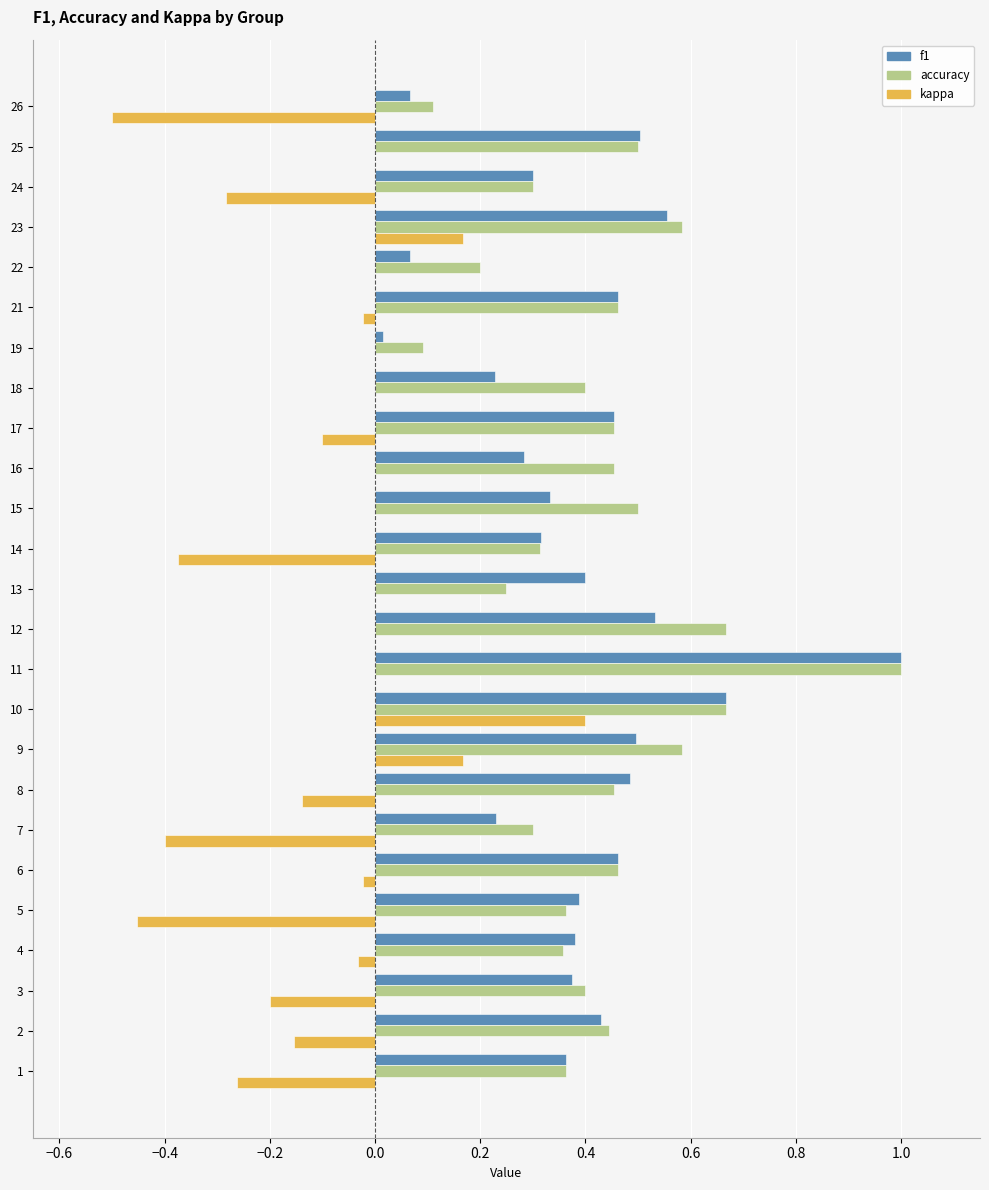

What is the total value across all series at 25?

1.0